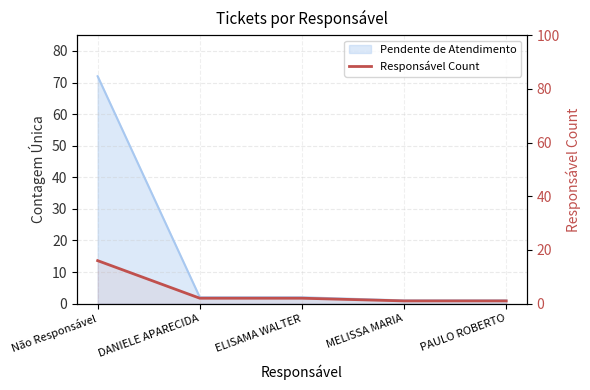

What is the minimum value shown in the chart?

1